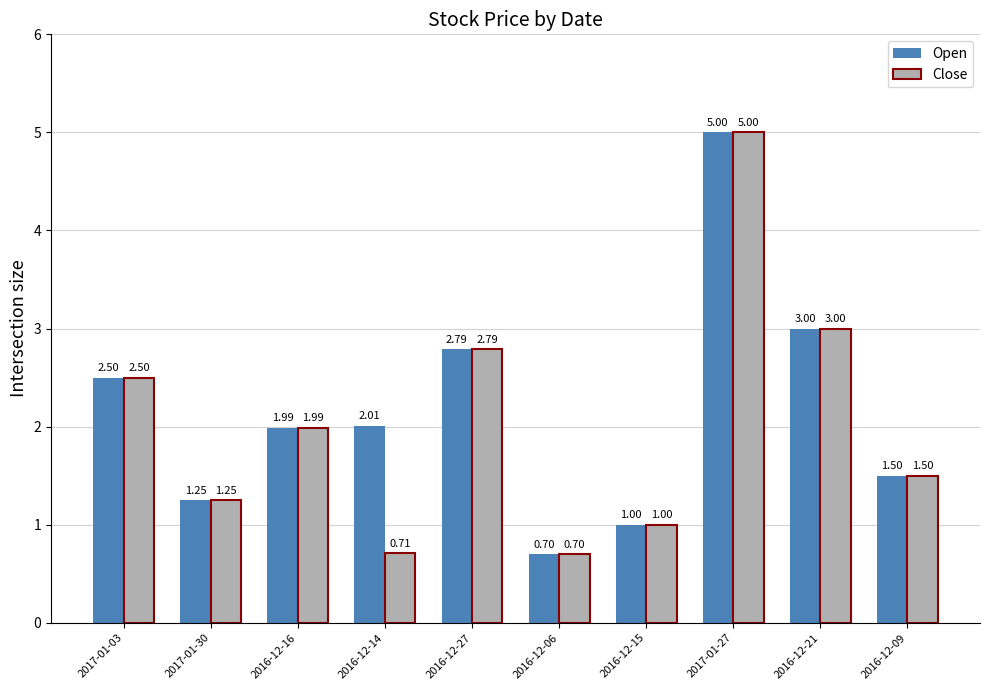

The value of Close at 2017-01-30 is 1.8. True or false?

False